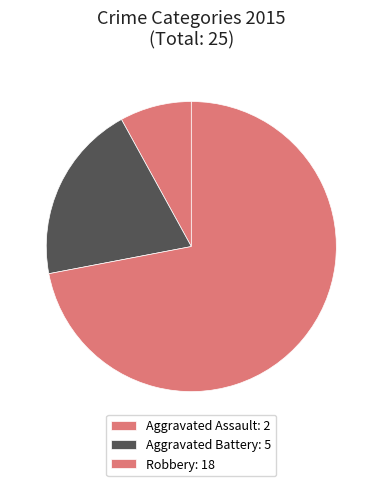

How many segments does this pie chart have?

3